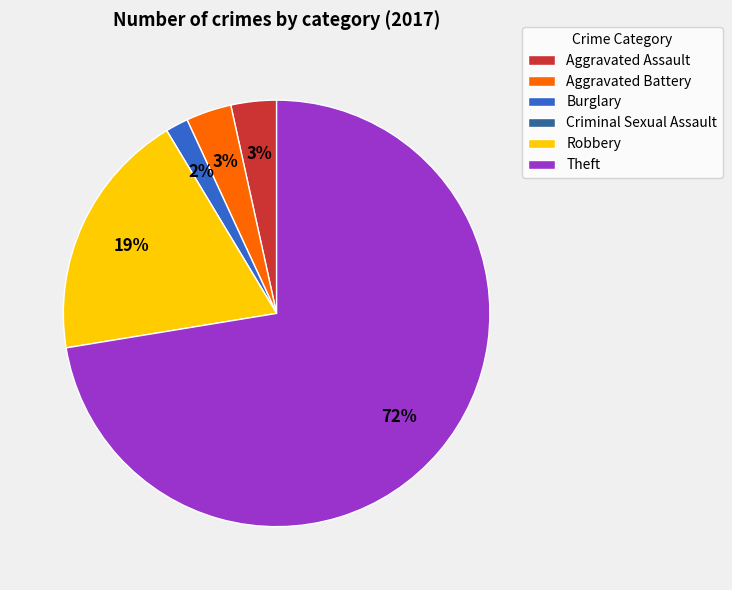

Between Burglary and Aggravated Assault, which is larger?

Aggravated Assault